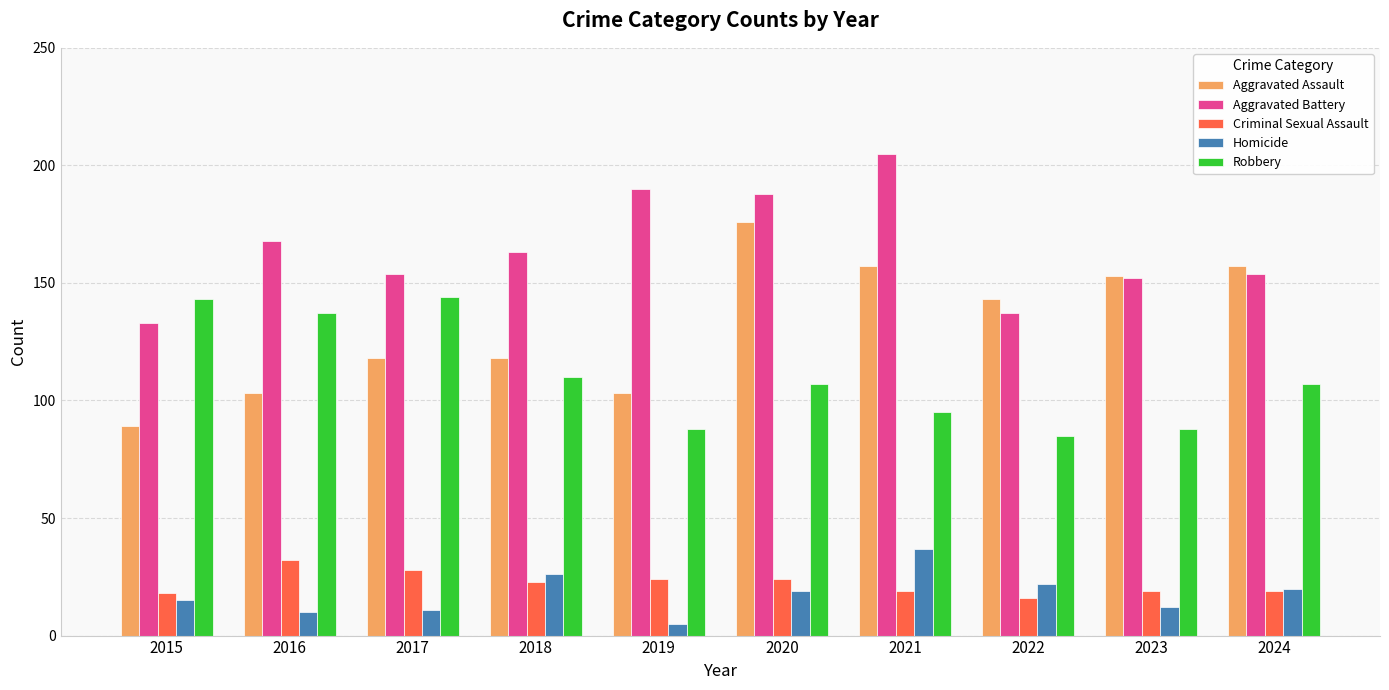

What is the difference between the highest and lowest values at 2020?

169